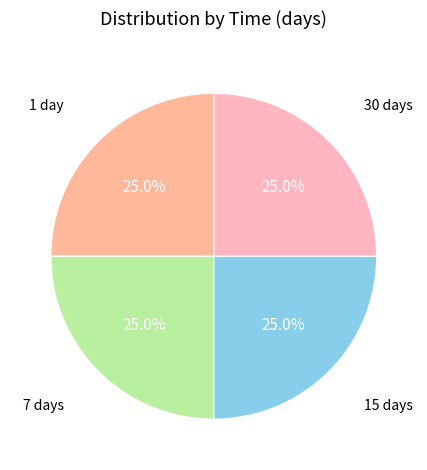

Is there a majority slice in this chart?

No